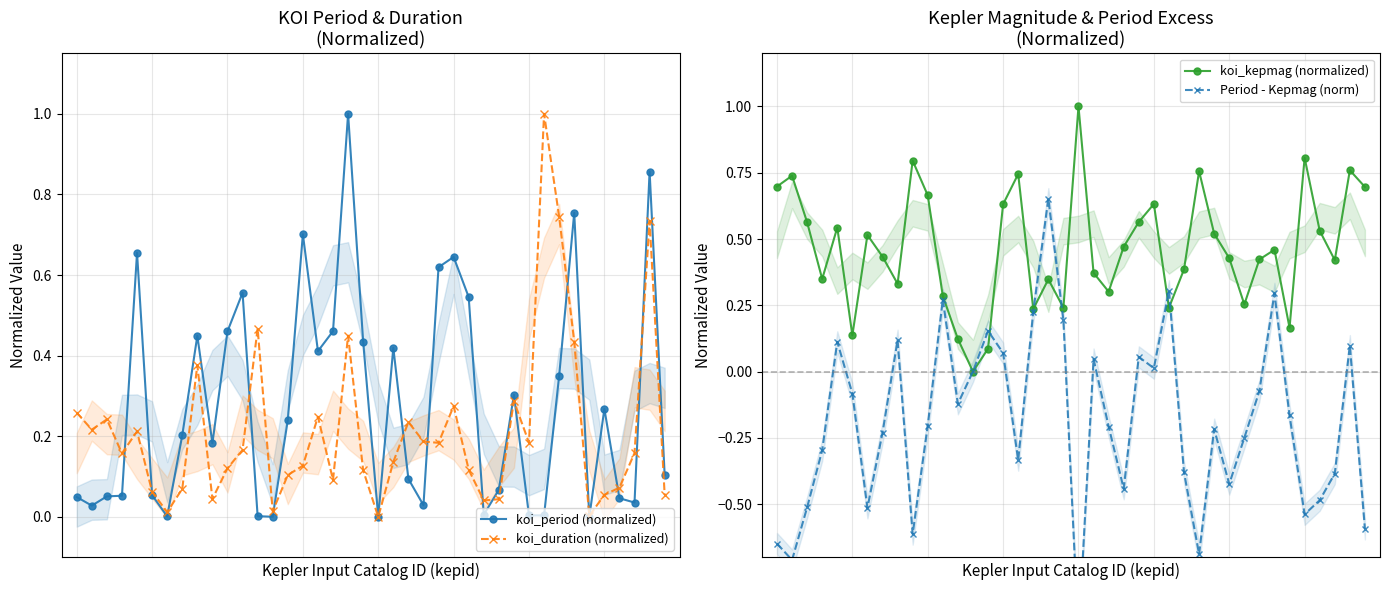

Is the value of koi_kepmag (normalized) at 37 greater than the value of koi_duration (normalized) at 23?

Yes